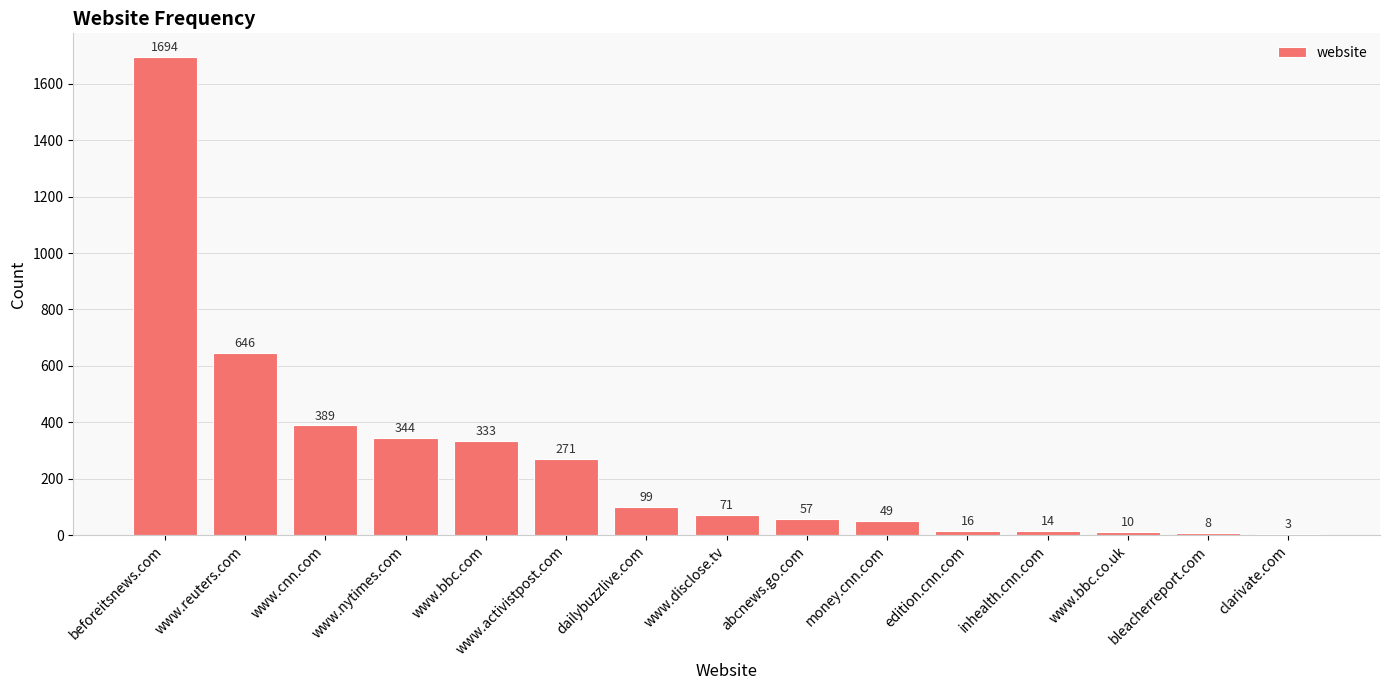

What is the change in value from www.nytimes.com to inhealth.cnn.com?

-330